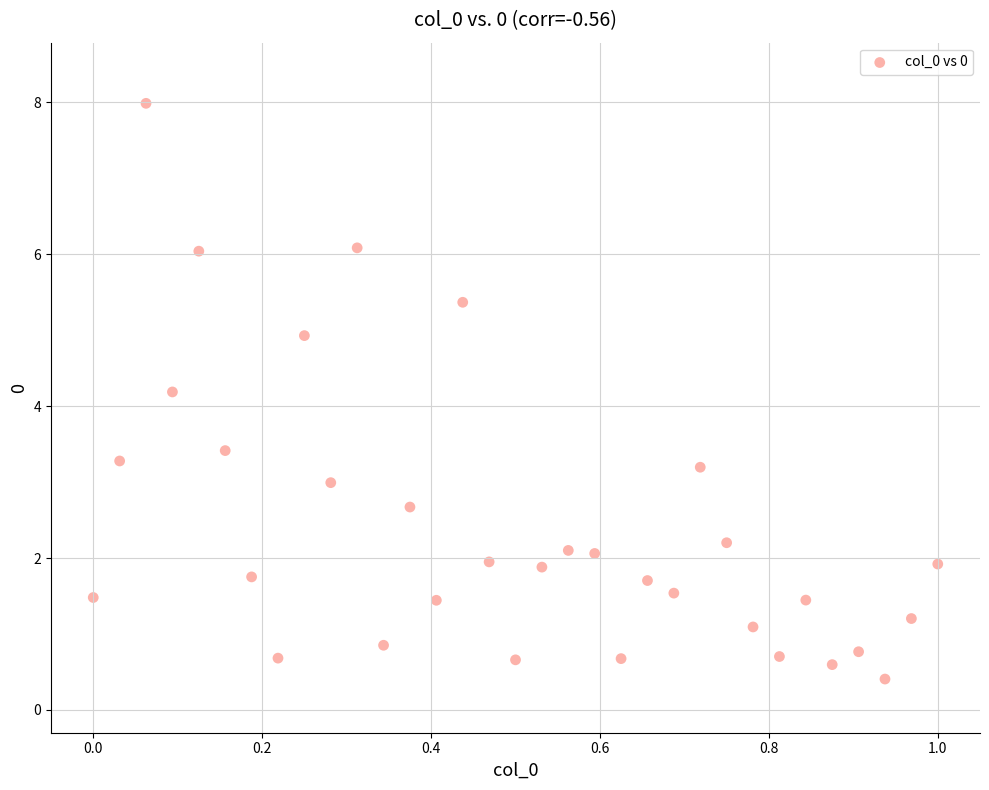

What Y value in the scatter plot is closest to 4?

4.2